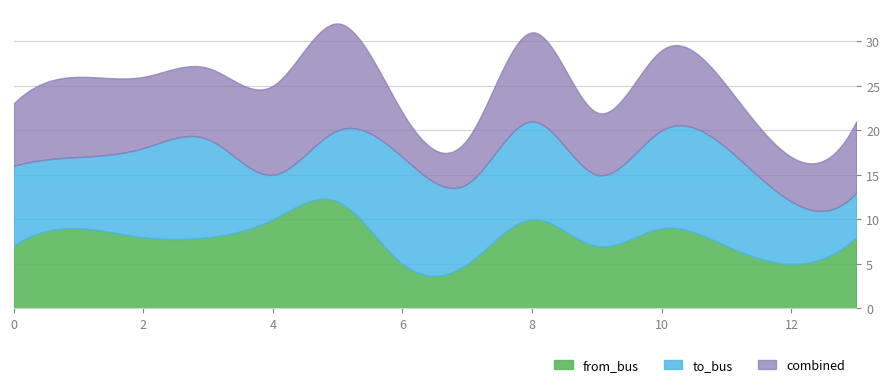

Which series changed the most between 3 and 10?

from_bus